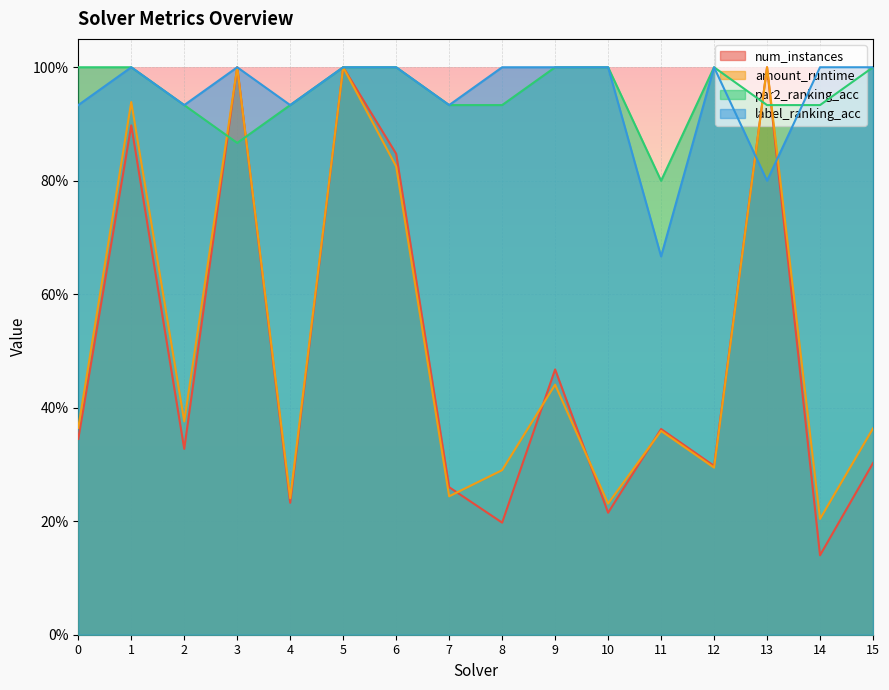

Where is num_instances nearest to the value 0?

14